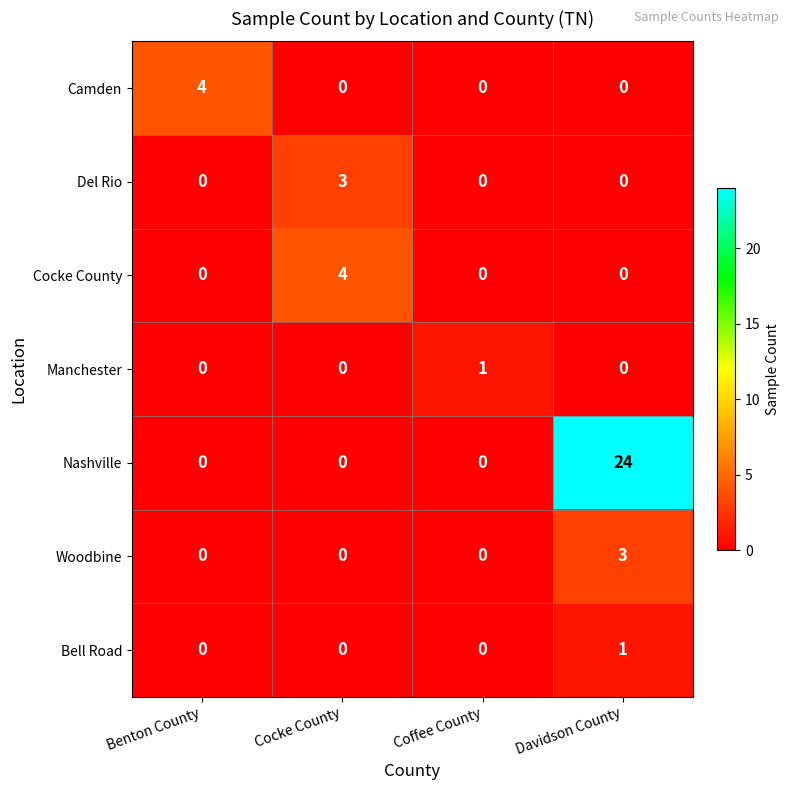

Reading right to left, extract all data points from this chart.

Camden: 0	0	0	4
Del Rio: 0	0	3	0
Cocke County: 0	0	4	0
Manchester: 0	1	0	0
Nashville: 24	0	0	0
Woodbine: 3	0	0	0
Bell Road: 1	0	0	0